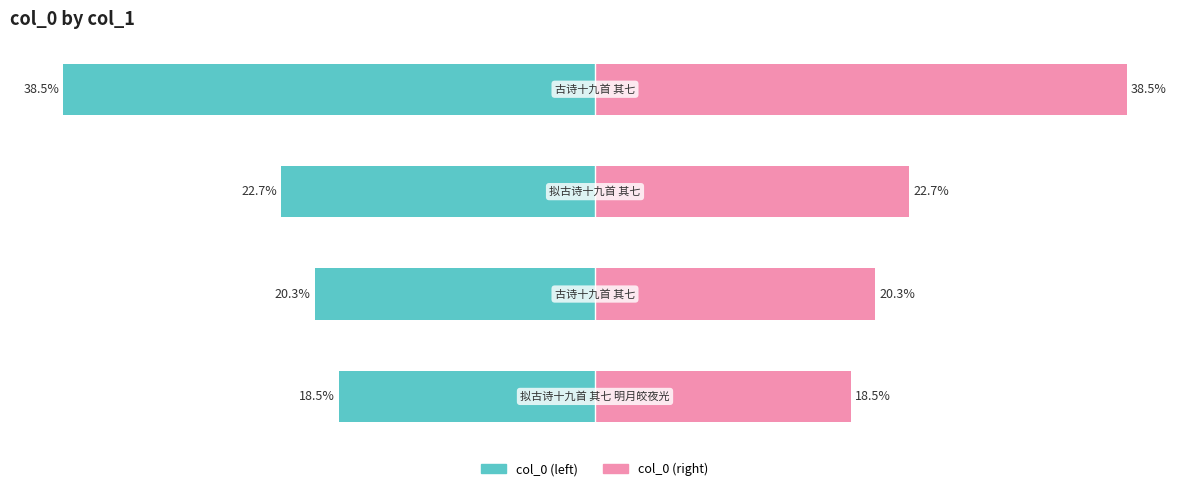

How many values in the col_0 (left) series exceed -20?

1